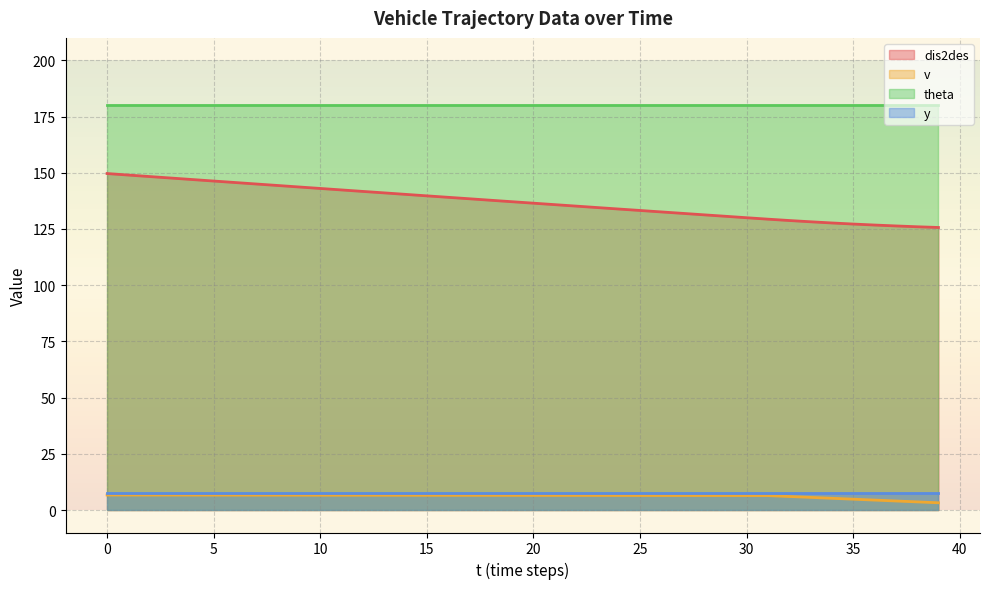

Which series has the largest range (max minus min)?

dis2des